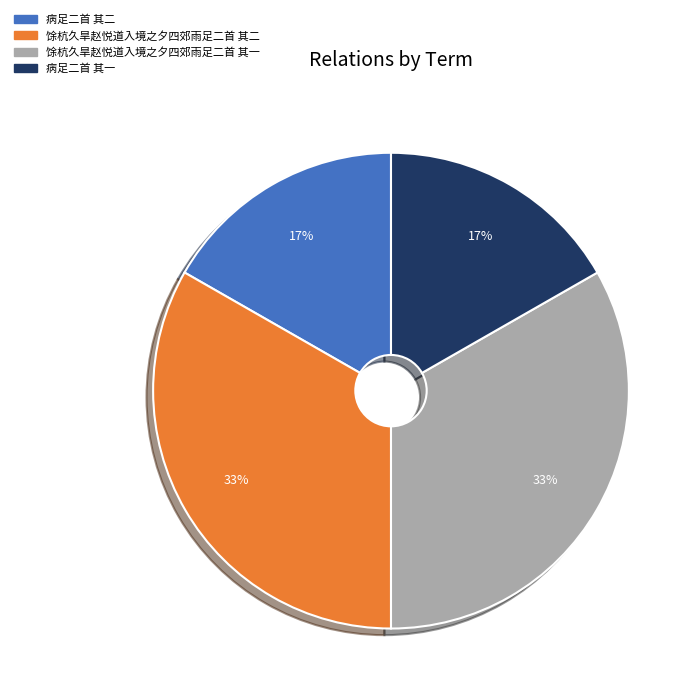

What percentage is the 病足二首 其二 slice, to the nearest percent?

17%